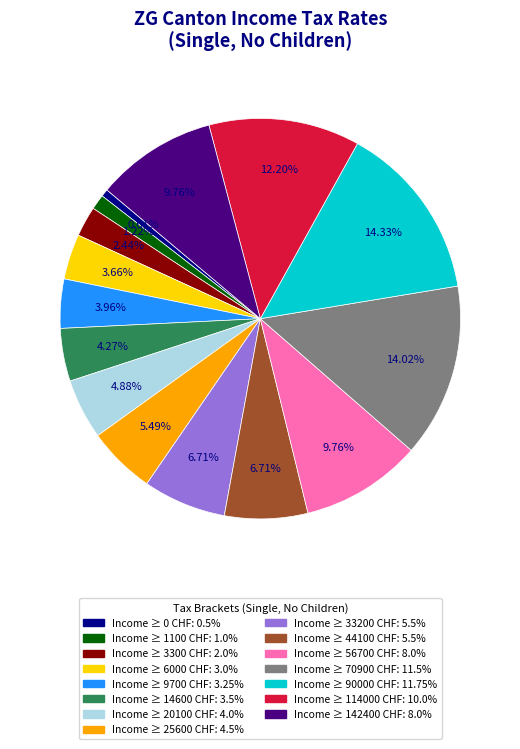

Is there any slice that represents more than half of the pie?

No